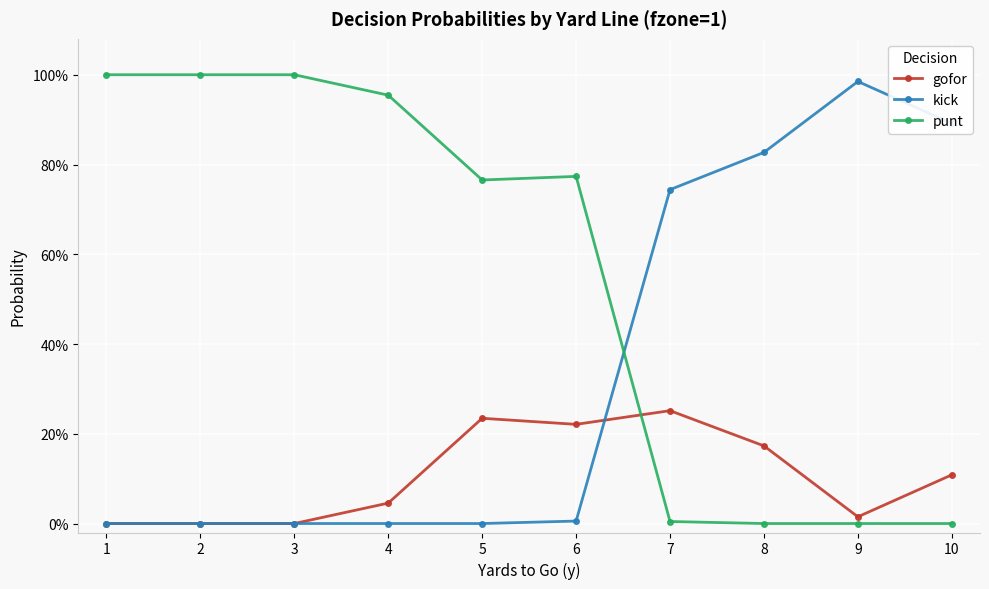

Does the chart have visible grid lines?

Yes